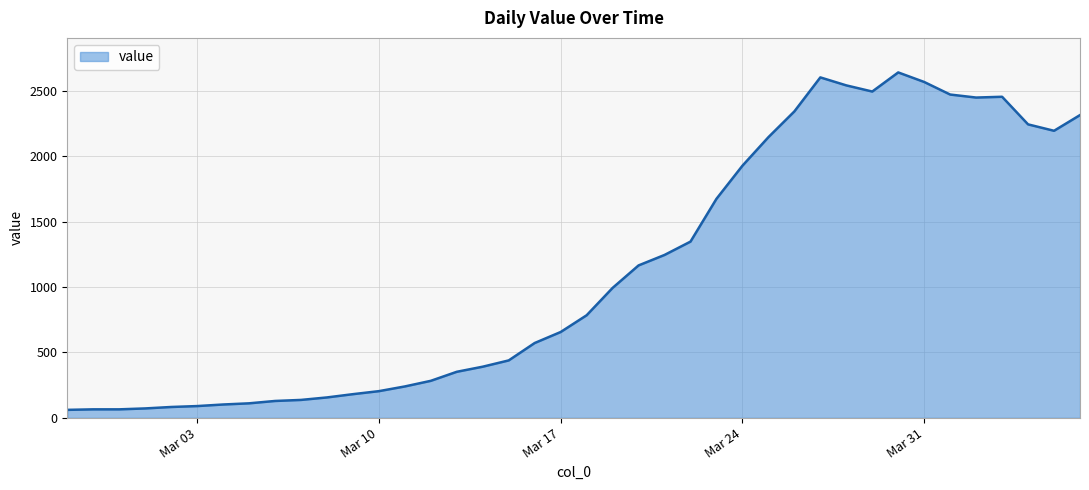

What is the difference between the maximum and minimum values?

2579